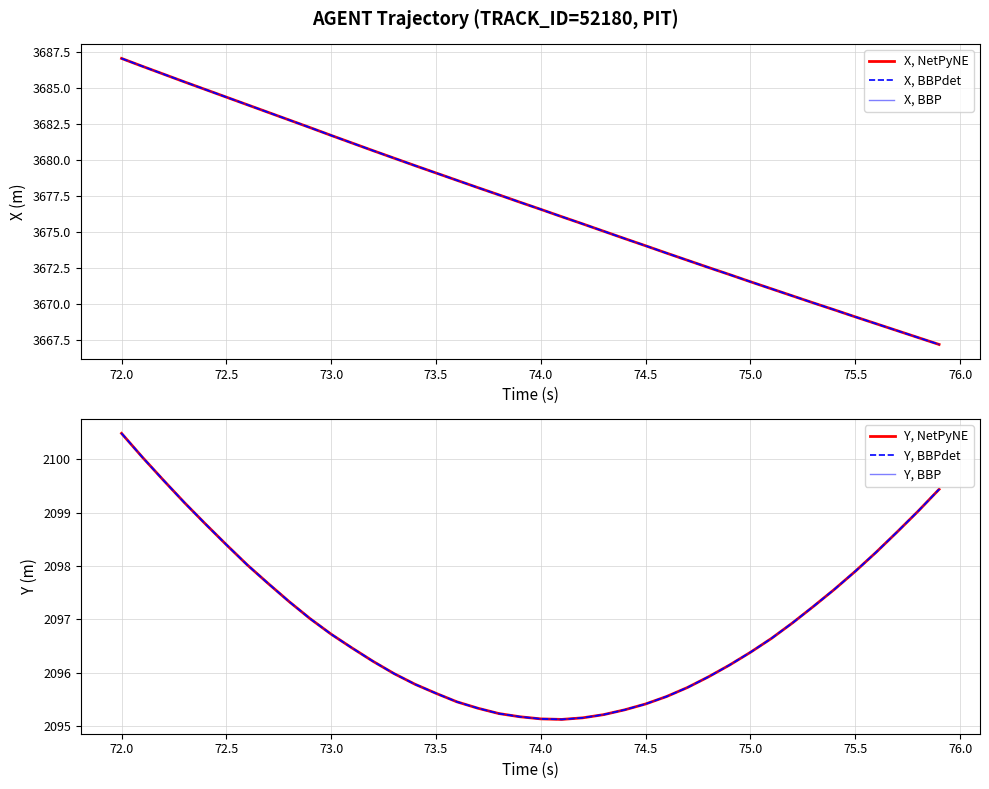

Which series has the widest spread of values?

X, NetPyNE